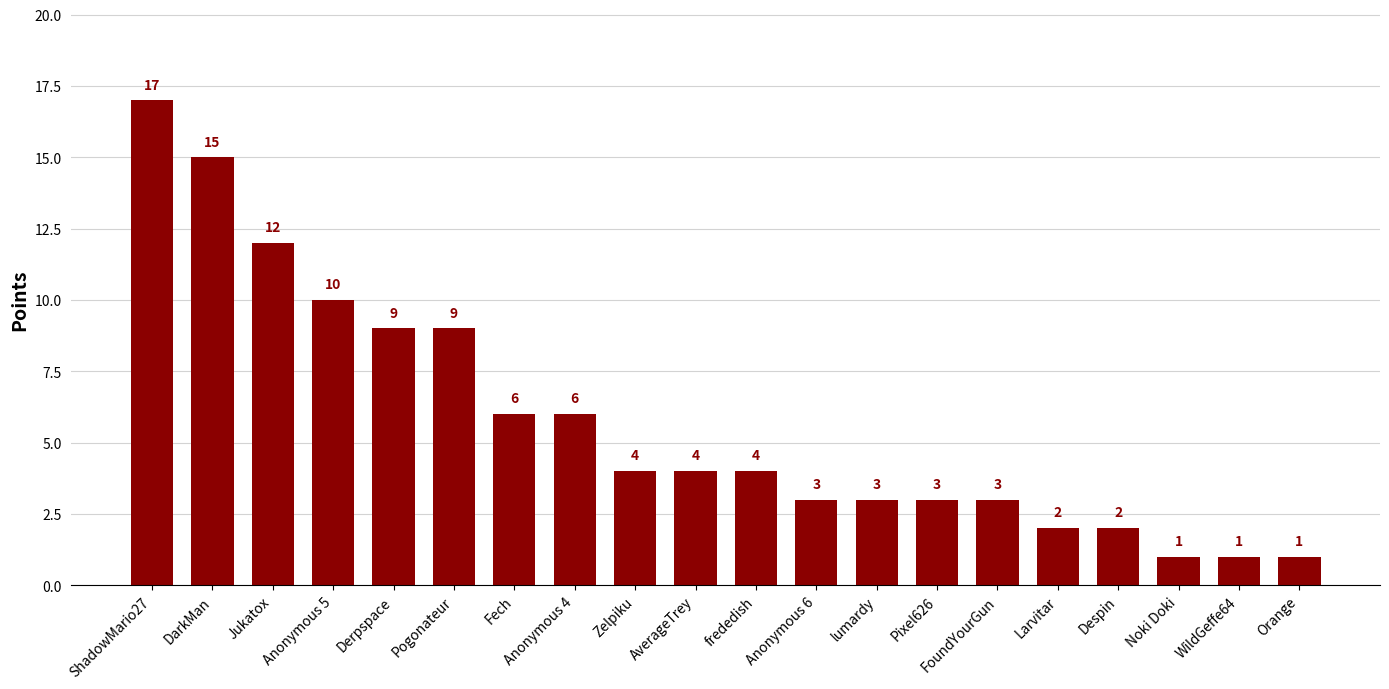

What is the label of the 17th bar from the left?

Despin